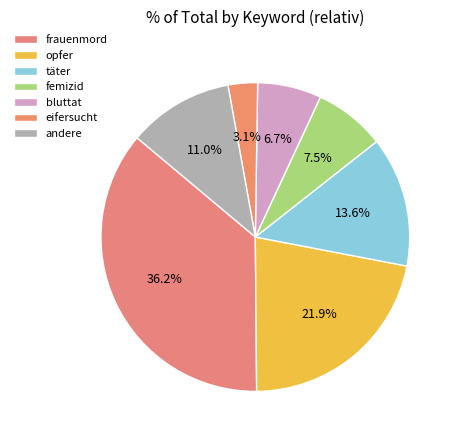

Approximately how many times larger is the value at täter compared to eifersucht?

4.4